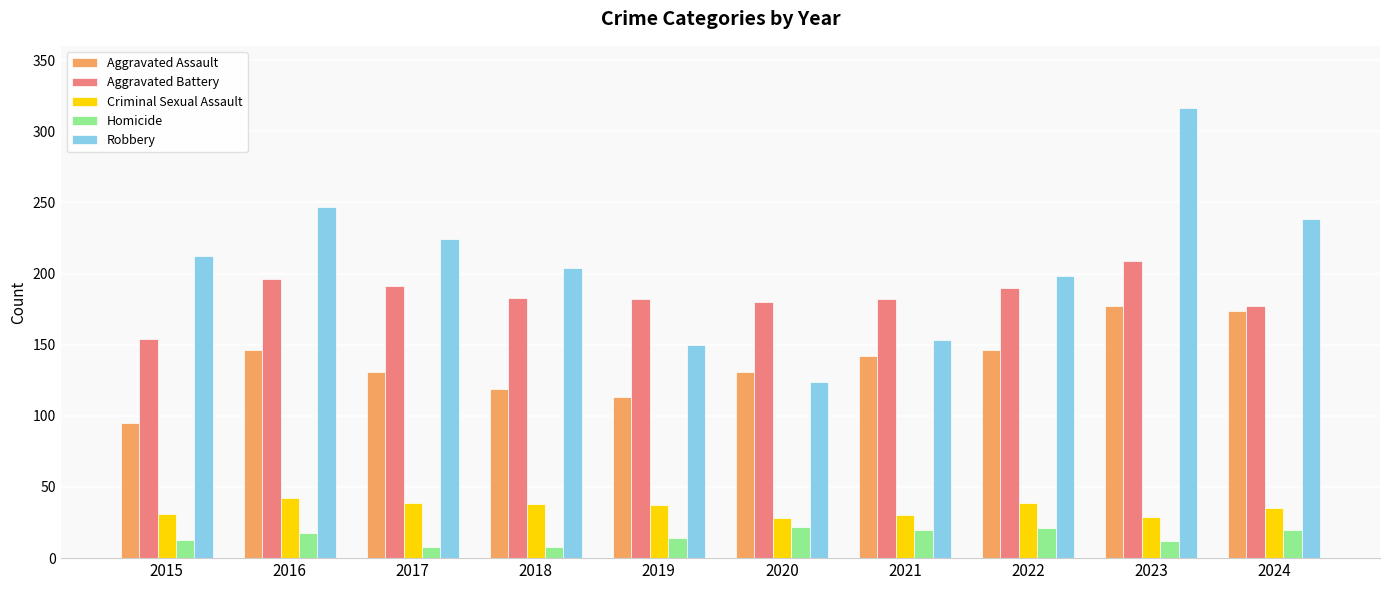

What is the lowest value of the Robbery series?

124